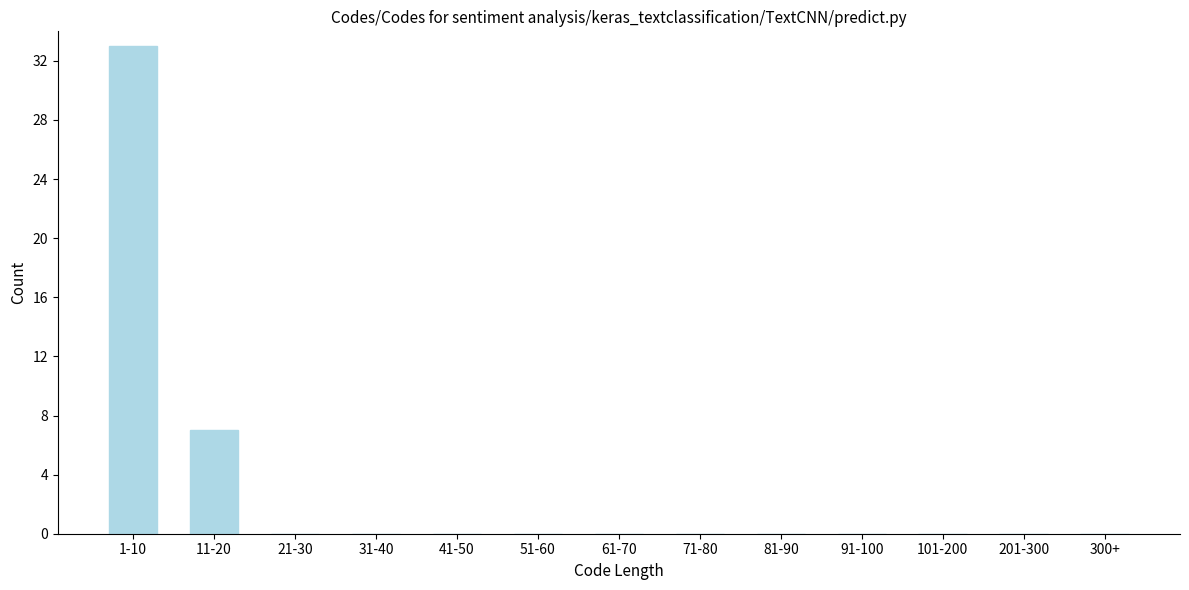

Reading left to right, transcribe all the data shown in this chart.

1-10=33	11-20=7	21-30=0	31-40=0	41-50=0	51-60=0	61-70=0	71-80=0	81-90=0	91-100=0	101-200=0	201-300=0	300+=0